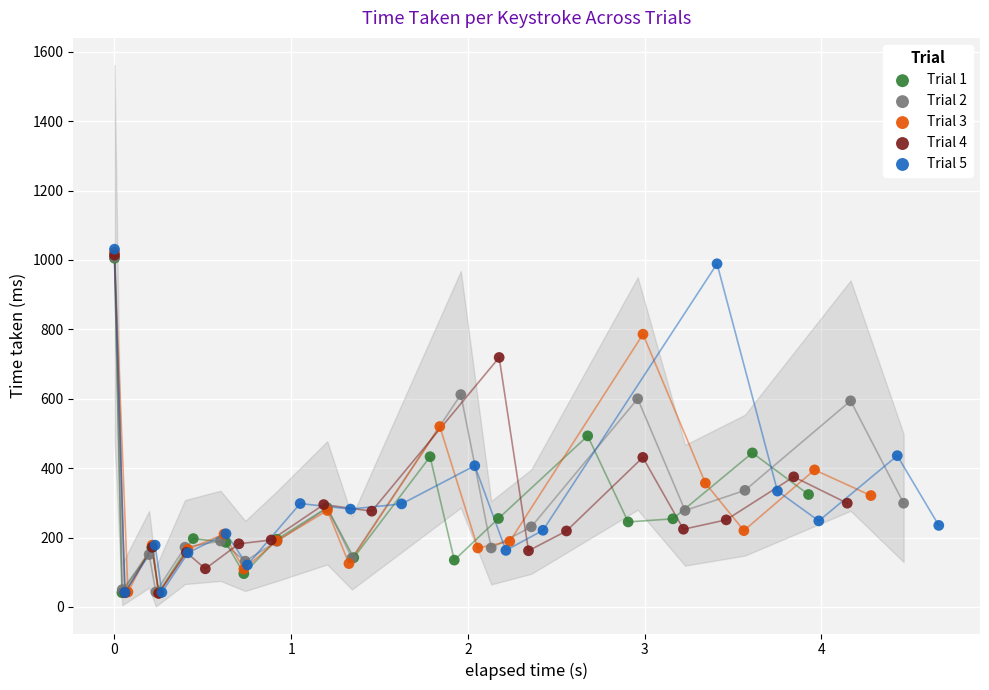

Which series has the widest spread of Y values?

Trial 5